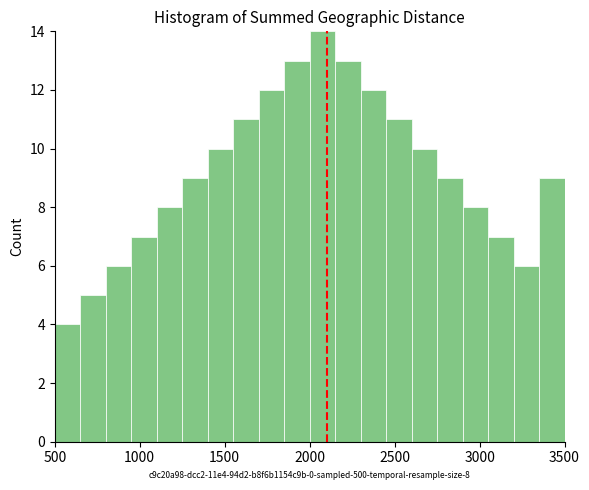

Around what value on the x-axis is the tallest bar? Give the approximate position of its centre, as read against the axis.

2100